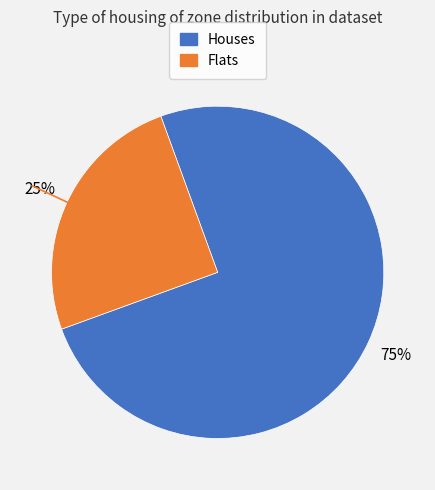

Does any single category account for the majority?

Yes